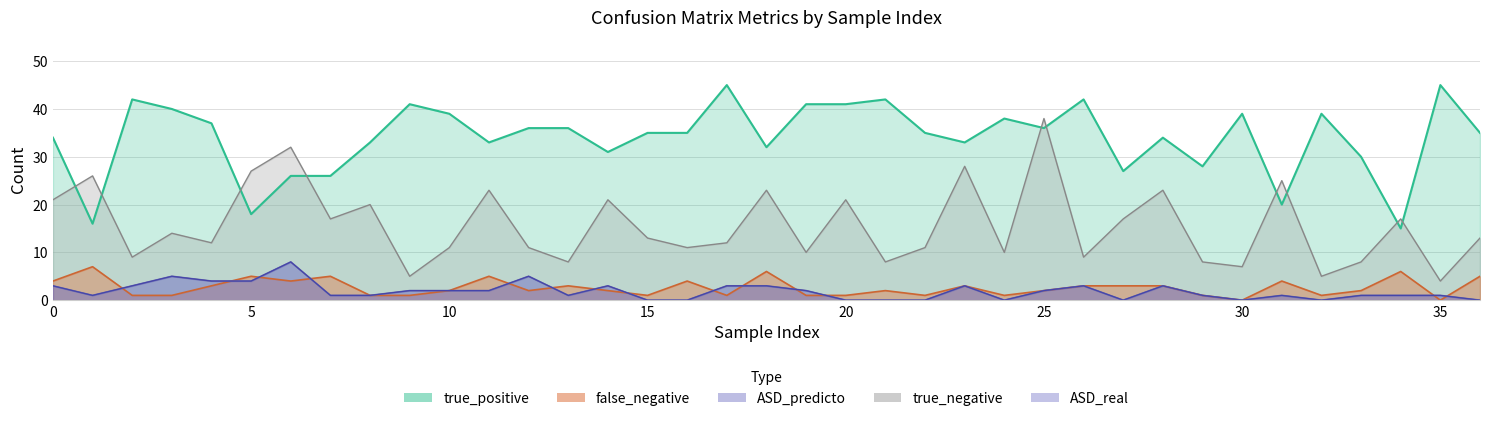

Between 10 and 11, which series saw the biggest shift?

true_negative